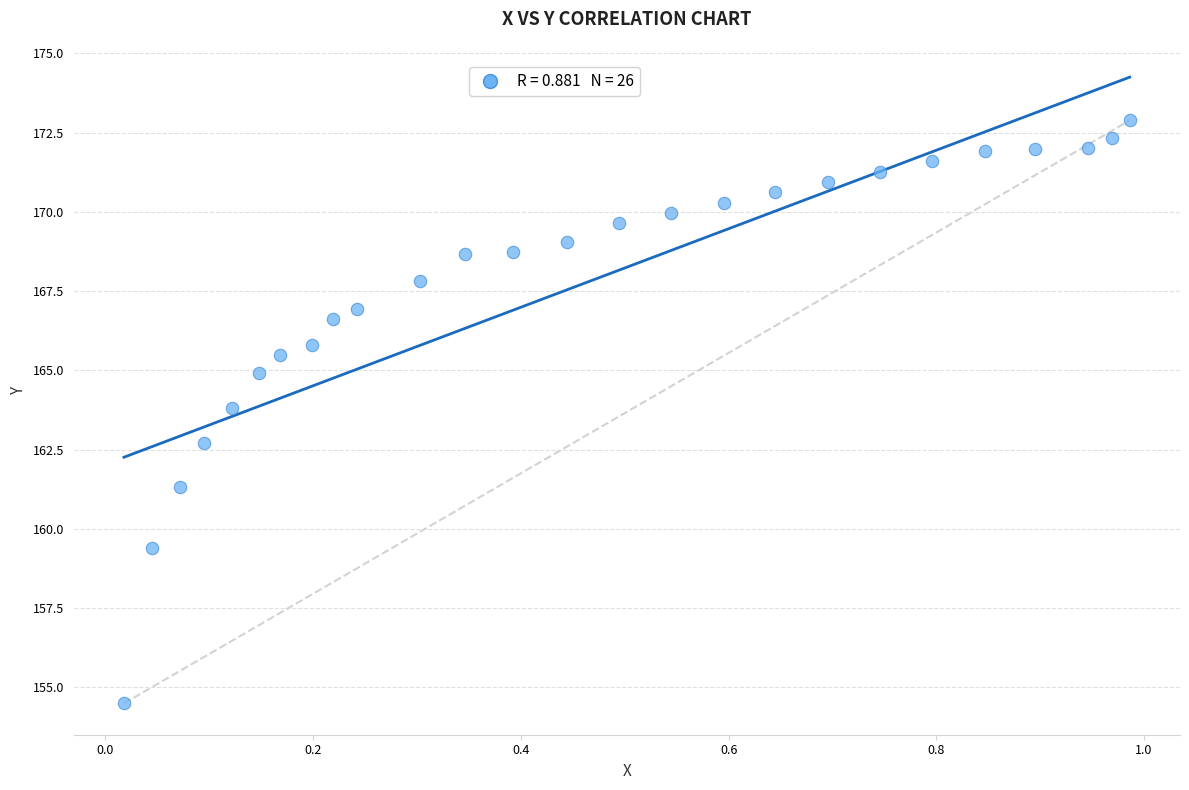

What Y value in the scatter plot is closest to 163?

162.7